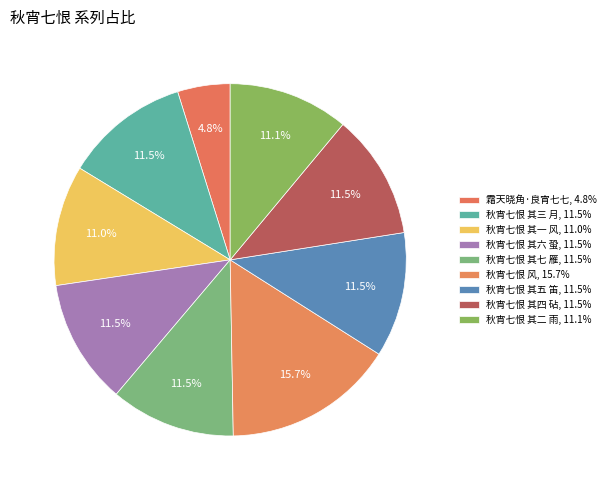

To the nearest percent, what portion does 秋宵七恨 其七 雁 represent?

11%